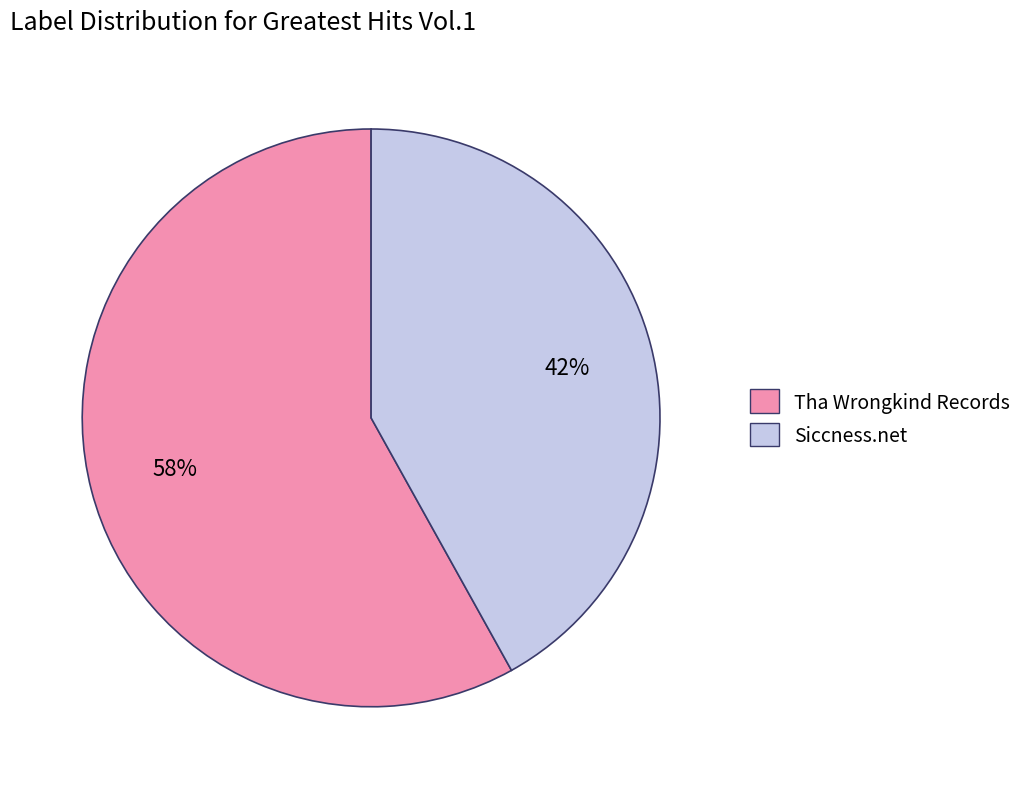

To the nearest percent, what is the difference between the largest and smallest slice percentages?

16%